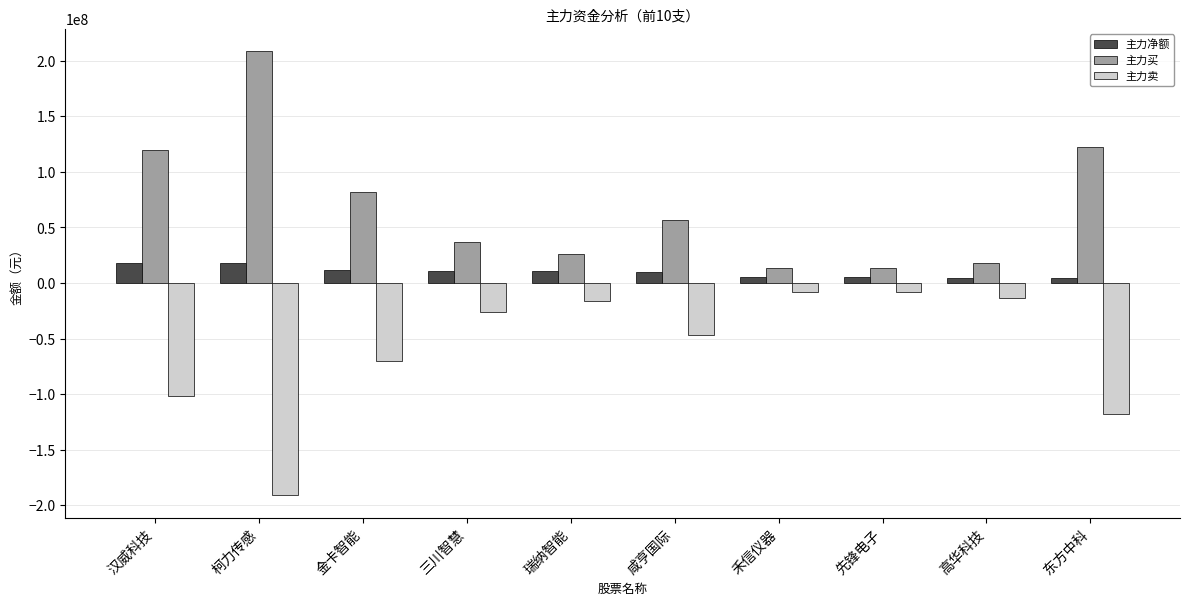

What is the average value of the 主力净额 series?

9786790